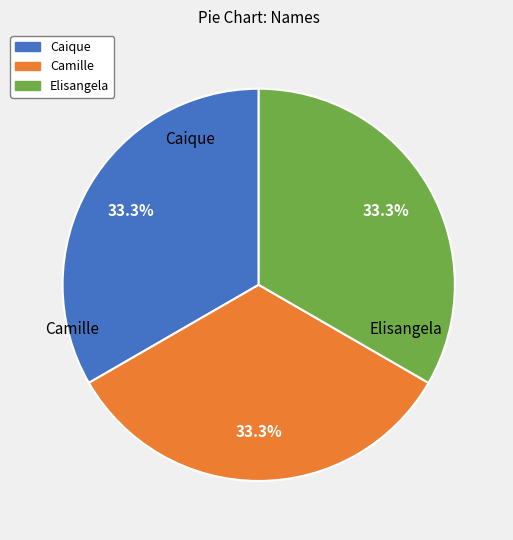

To the nearest percent, what portion does Camille represent?

33%